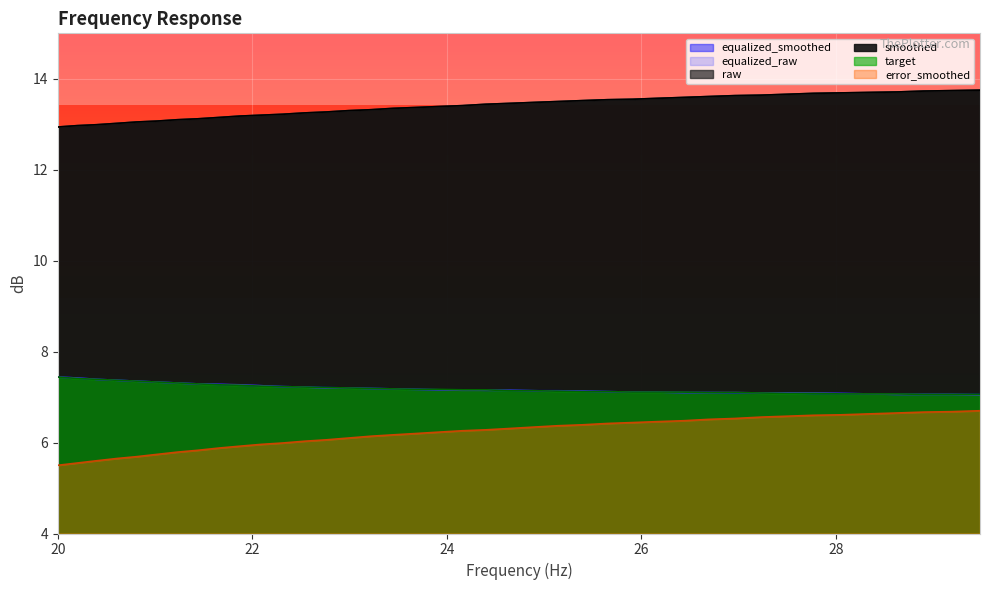

What is the value of the error_smoothed point at the 33rd from the left?

6.6